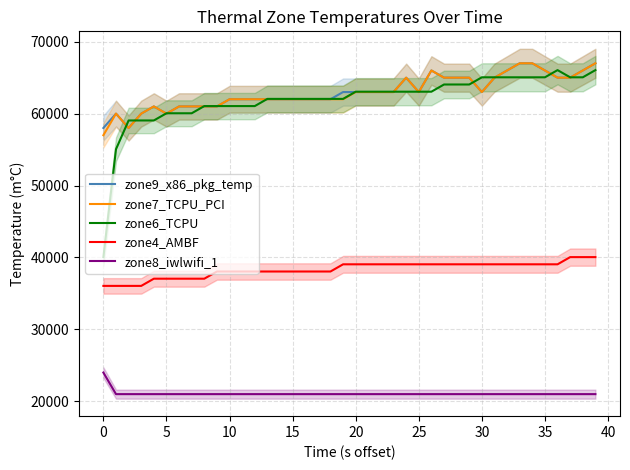

What is the total value across all series at 13?

245100